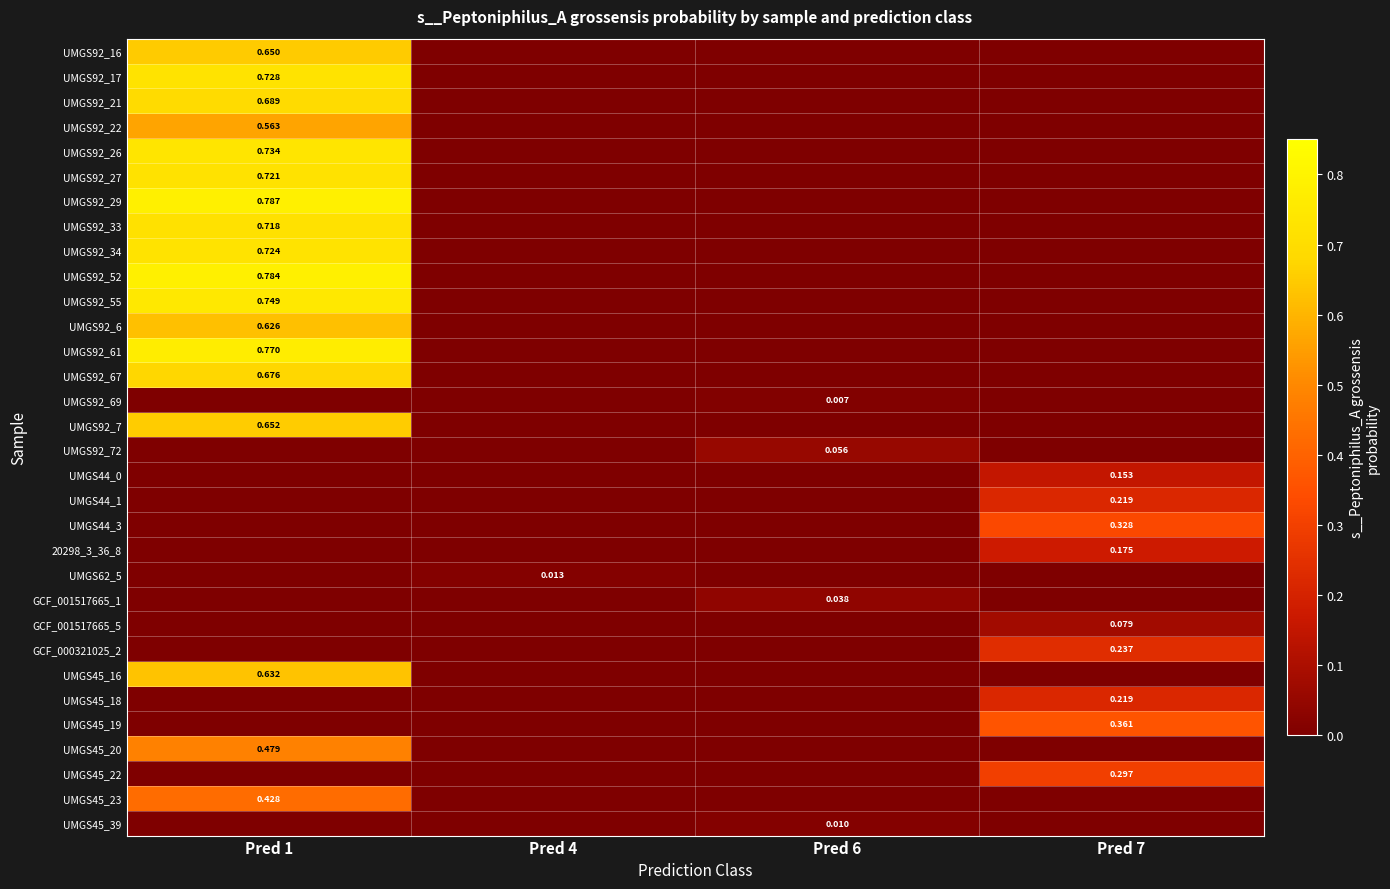

How many categories are shown in the chart?

4